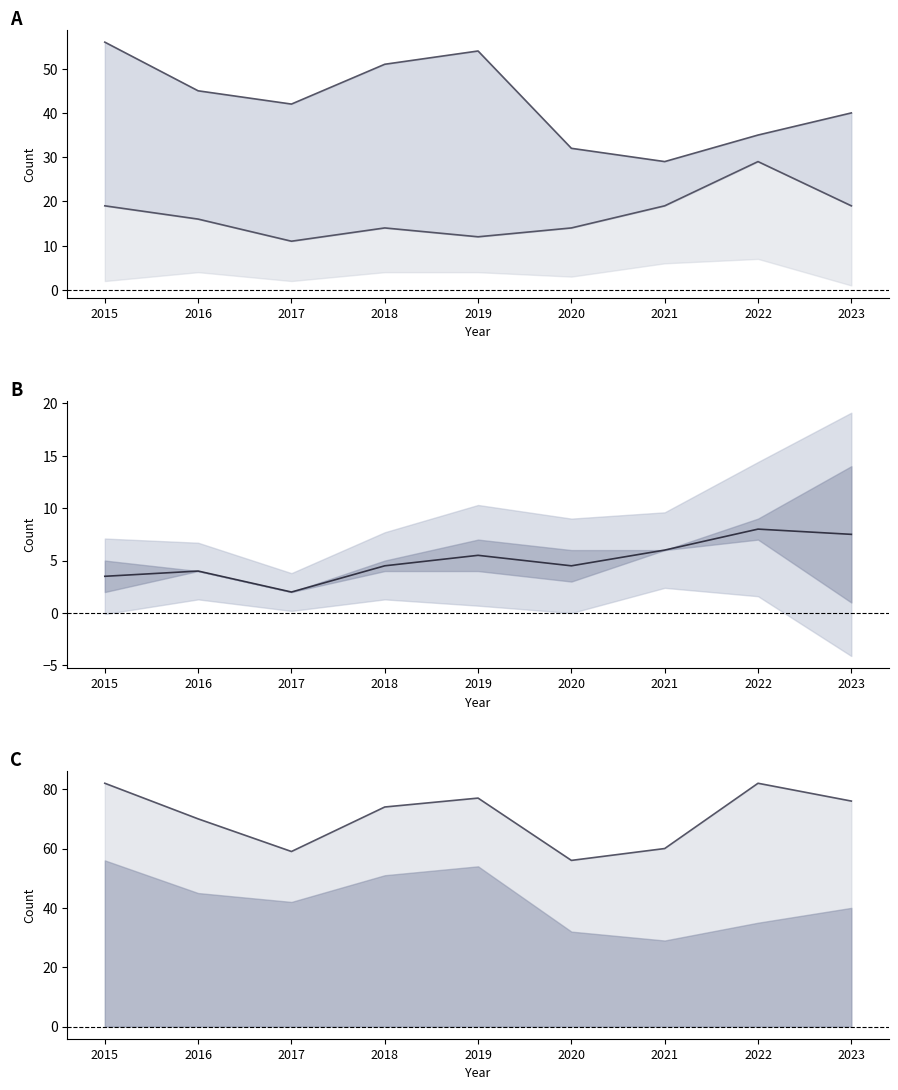

The value of Total (line) at 2019 is 133.5. True or false?

False